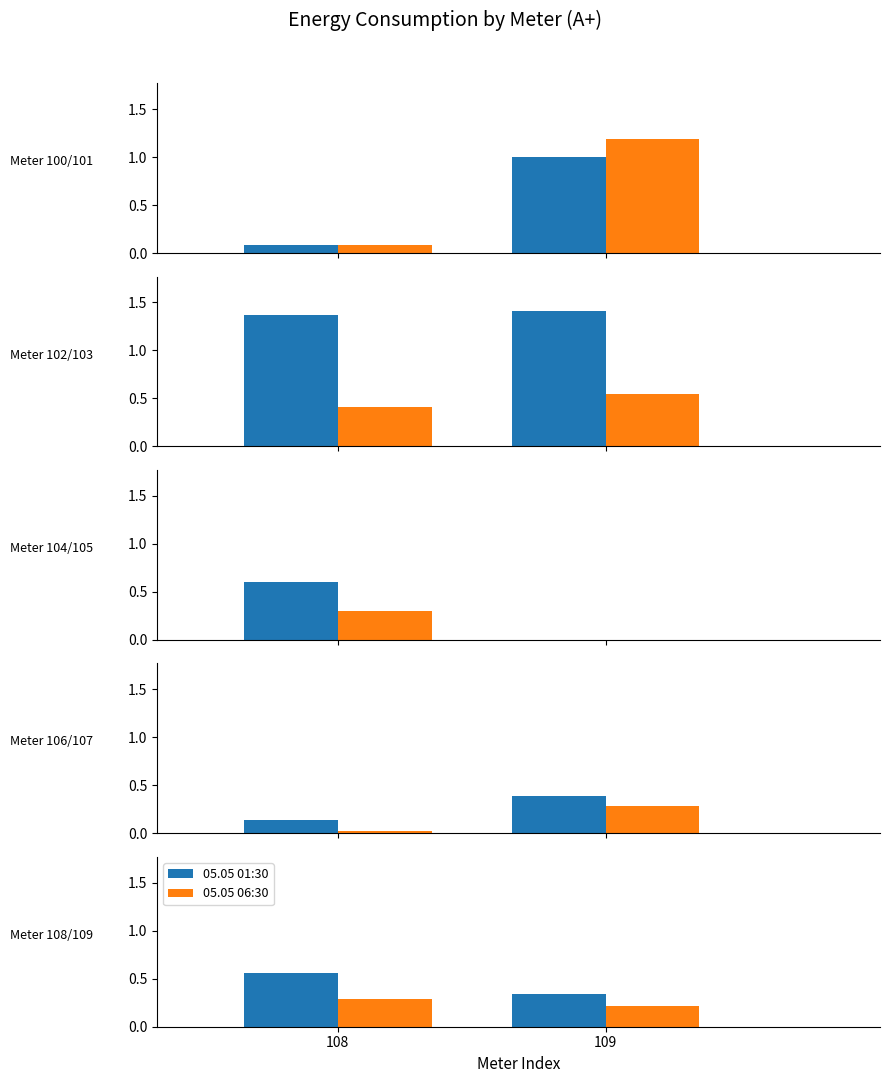

The value of 05.05 06:30 at 109 is 0.2. True or false?

True